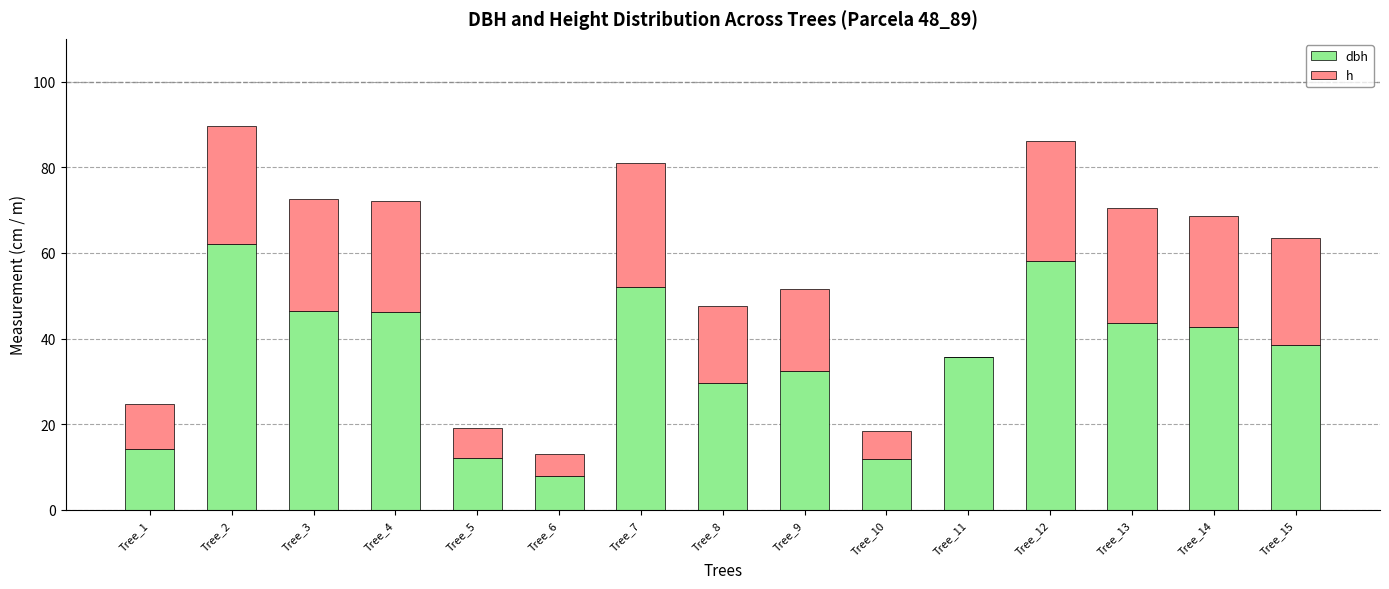

What is the total value across all series at Tree_11?

35.8